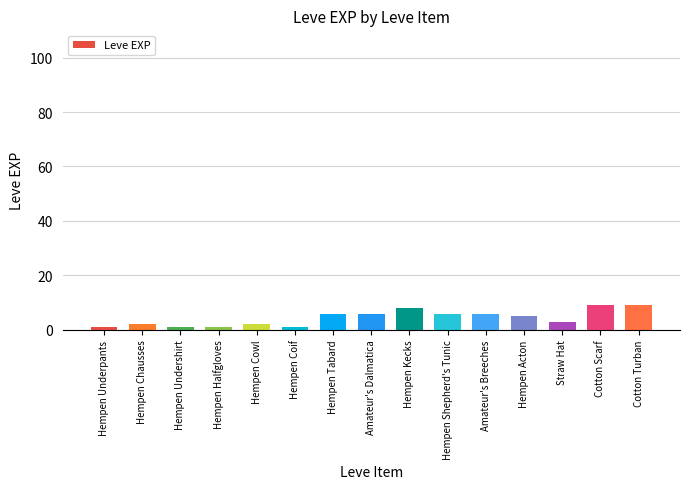

Is it true that the value at Hempen Cowl is 2?

True